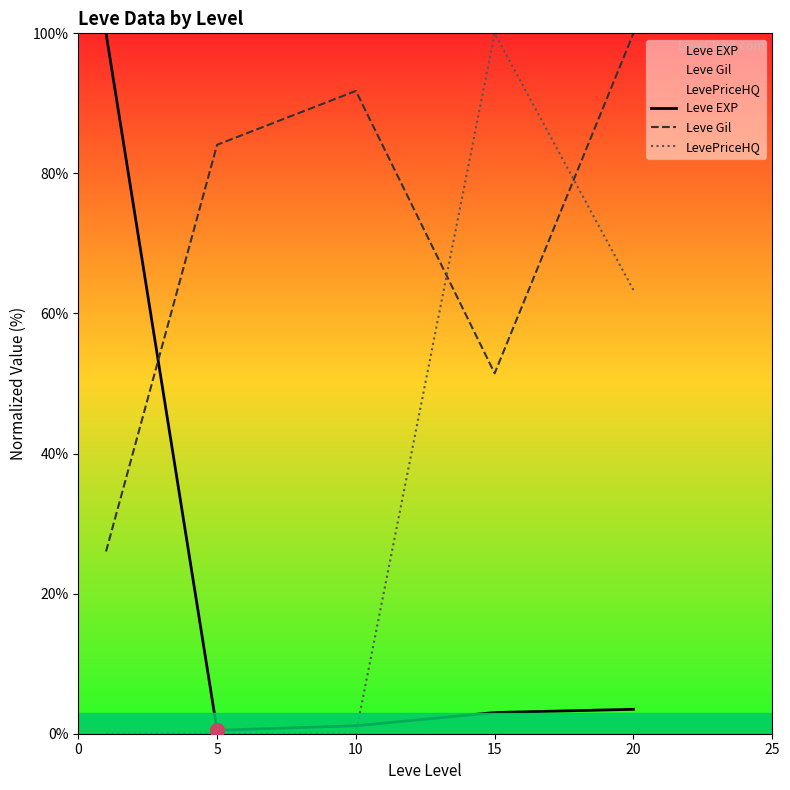

The LevePriceHQ series shows 63.3 at 20. True or false?

True